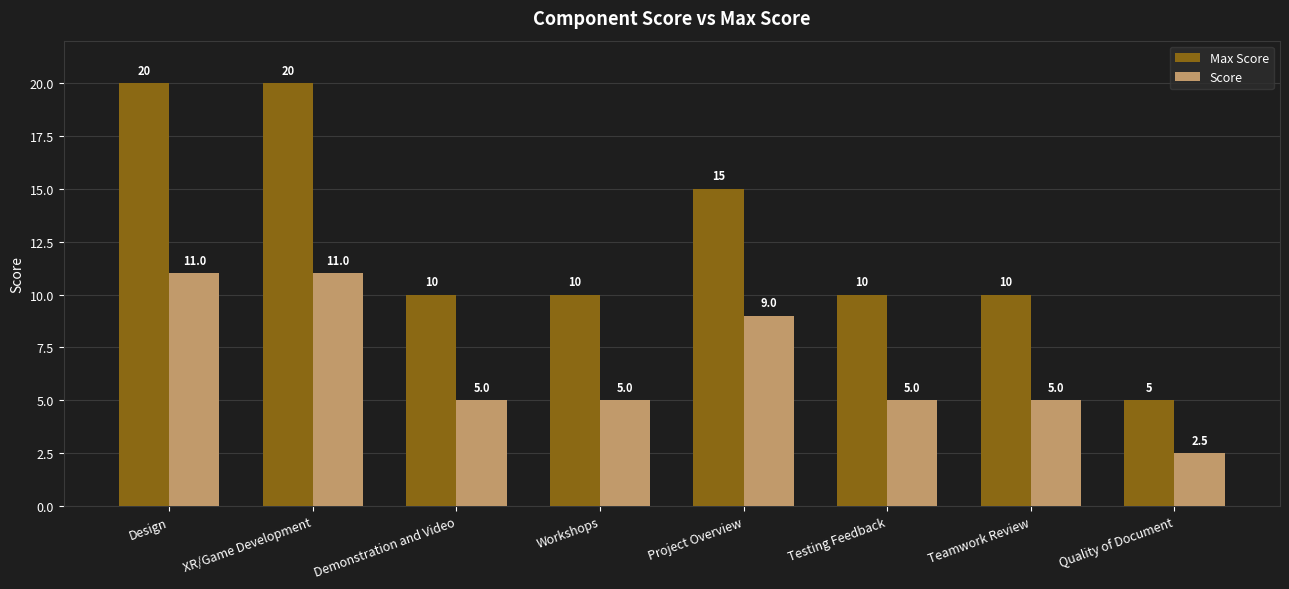

How many distinct data groups are displayed?

2